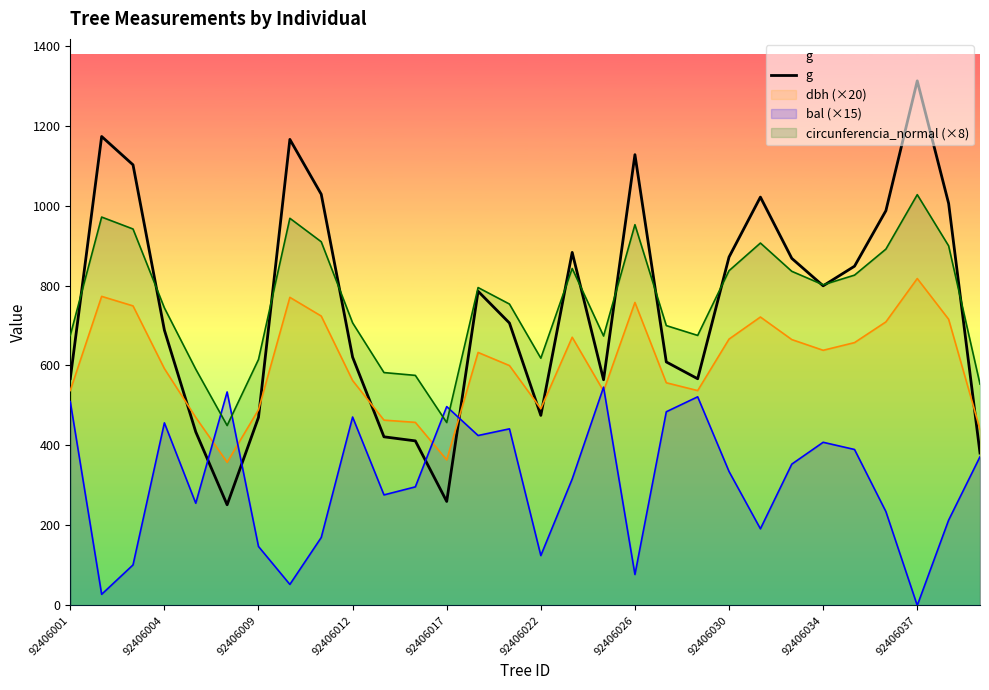

Which series has the largest range (max minus min)?

g